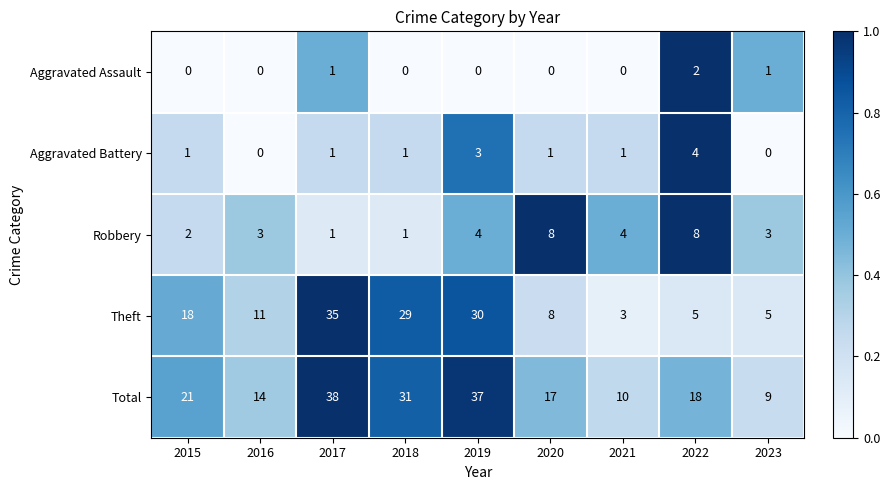

Which series changed the most between 2015 and 2020?

Theft